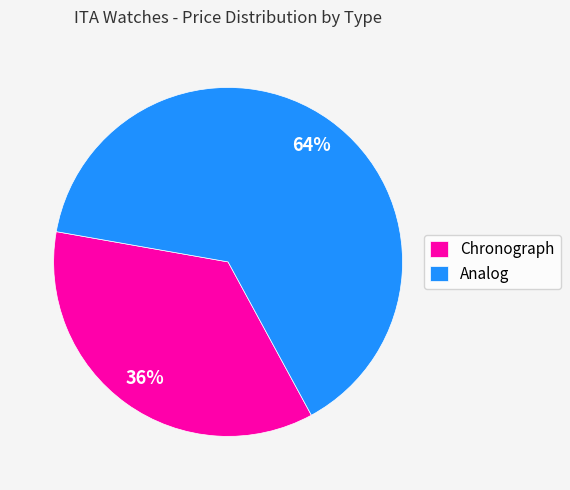

How many segments does this pie chart have?

2